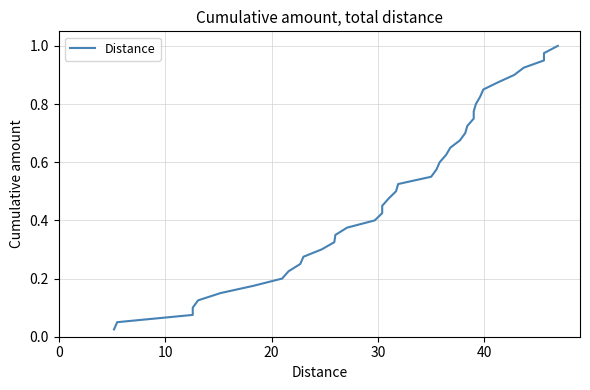

Reading left to right, extract all data points from this chart.

0.0	0.1	0.1	0.1	0.1	0.1	0.2	0.2	0.2	0.2	0.3	0.3	0.3	0.3	0.4	0.4	0.4	0.5	0.5	0.5	0.5	0.6	0.6	0.6	0.6	0.7	0.7	0.7	0.7	0.8	0.8	0.8	0.8	0.8	0.9	0.9	0.9	0.9	1.0	1.0